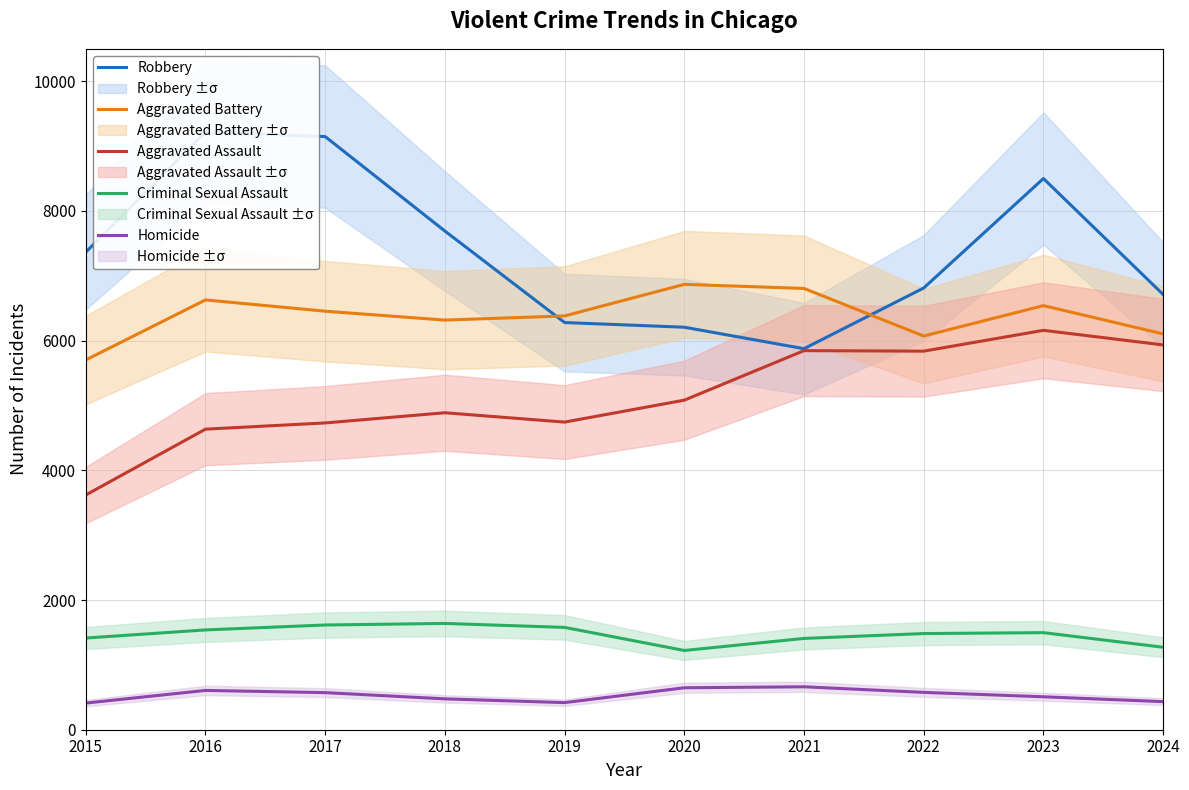

Reading left to right, transcribe all the data shown in this chart.

Robbery: 2015=7364	2016=9218	2017=9147	2018=7690	2019=6279	2020=6207	2021=5876	2022=6812	2023=8500	2024=6712
Aggravated Battery: 2015=5702	2016=6628	2017=6454	2018=6317	2019=6381	2020=6868	2021=6805	2022=6071	2023=6540	2024=6104
Aggravated Assault: 2015=3620	2016=4635	2017=4731	2018=4888	2019=4744	2020=5082	2021=5846	2022=5838	2023=6159	2024=5934
Criminal Sexual Assault: 2015=1414	2016=1539	2017=1615	2018=1639	2019=1578	2020=1222	2021=1408	2022=1483	2023=1497	2024=1272
Homicide: 2015=411	2016=606	2017=572	2018=476	2019=418	2020=647	2021=662	2022=576	2023=508	2024=433